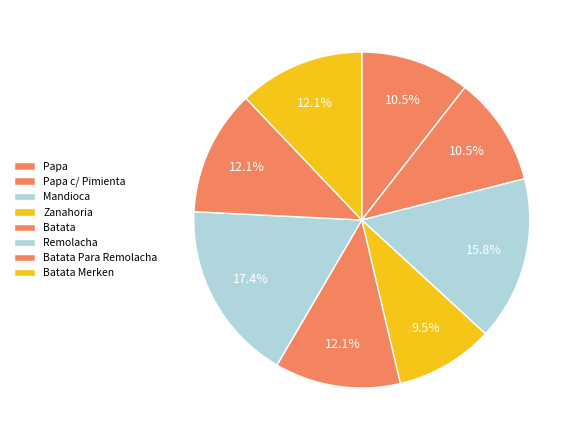

To the nearest percent, what portion does Batata Para Remolacha represent?

12%